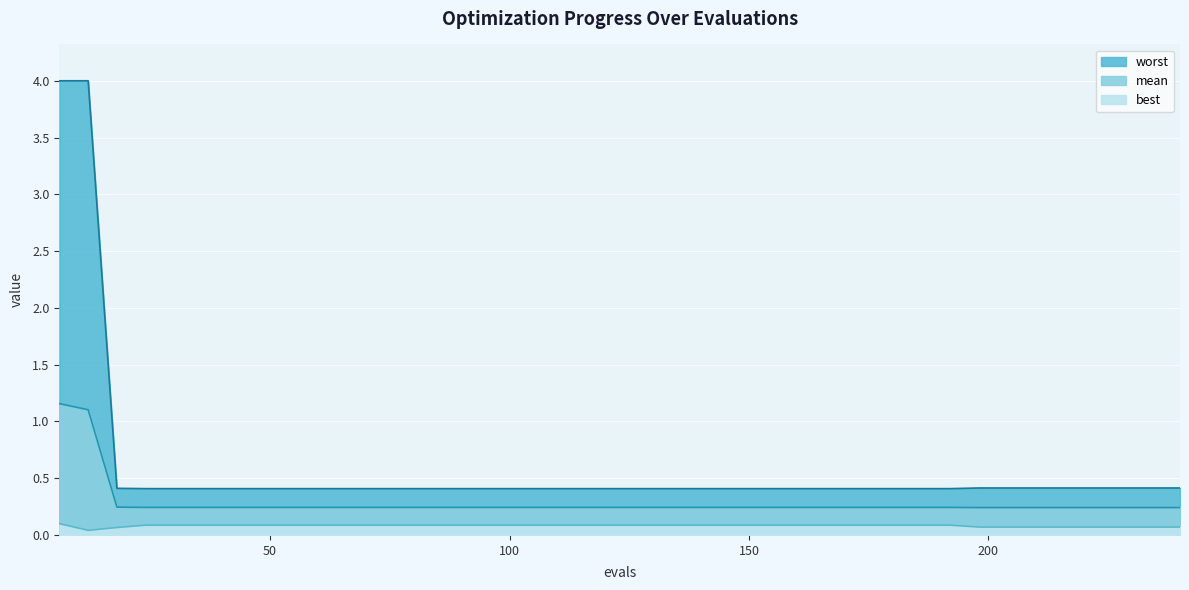

True or false: worst and best cross at least once.

False